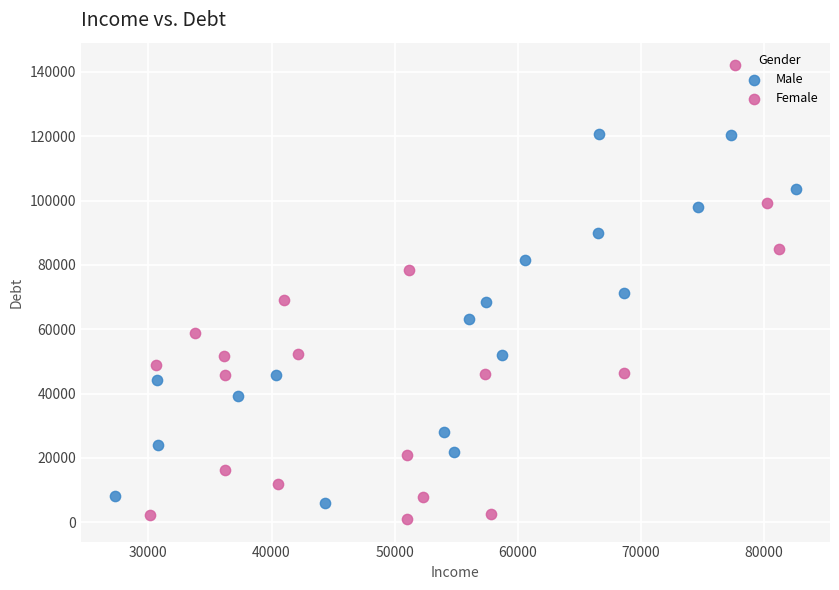

Which series reaches the maximum Y coordinate?

Female